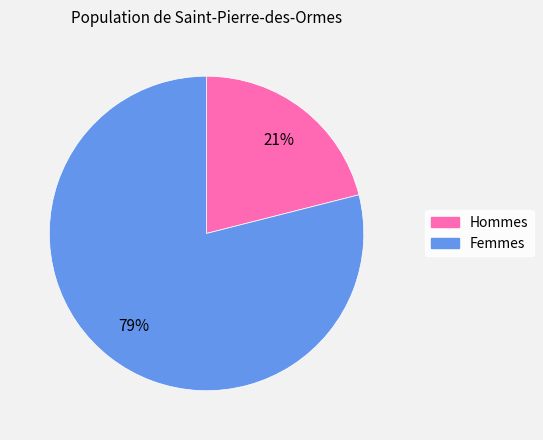

How many segments does this pie chart have?

2